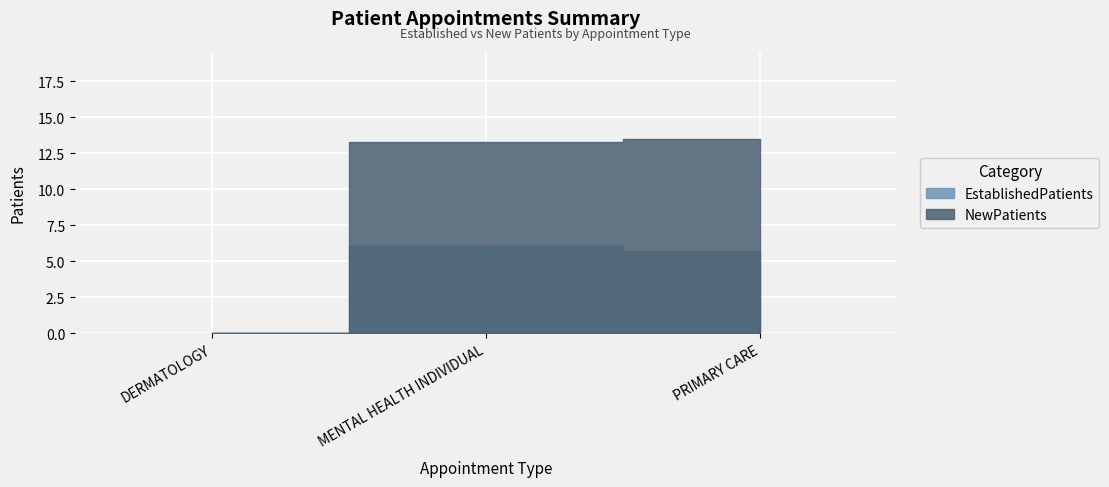

Rank the series by their average value, from lowest to highest.

EstablishedPatients, NewPatients